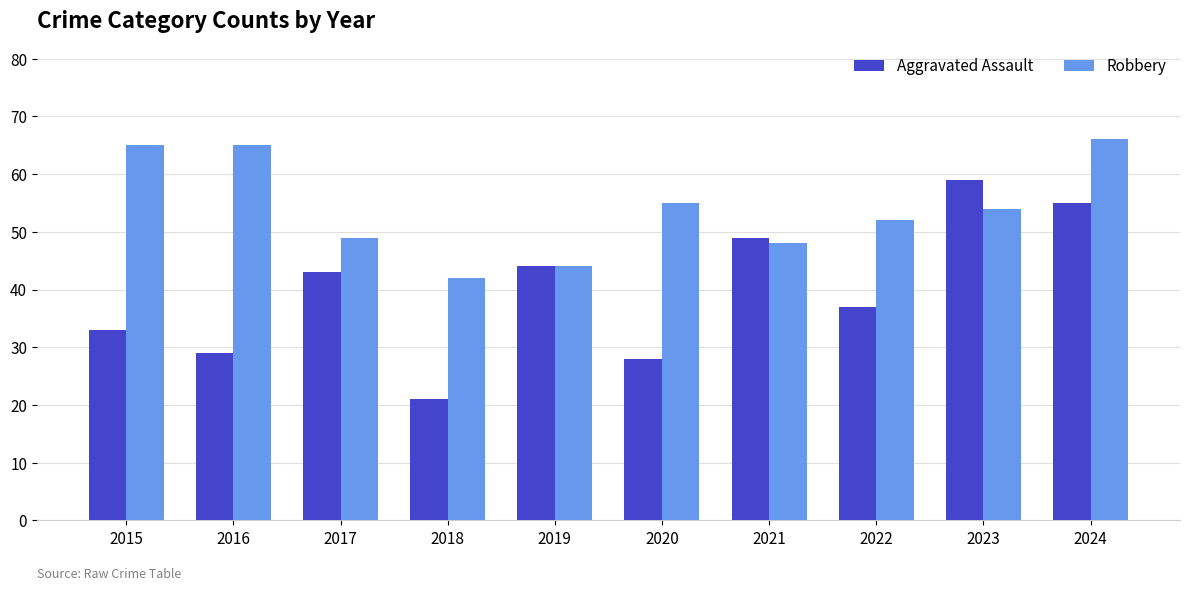

Which series has the largest range (max minus min)?

Aggravated Assault